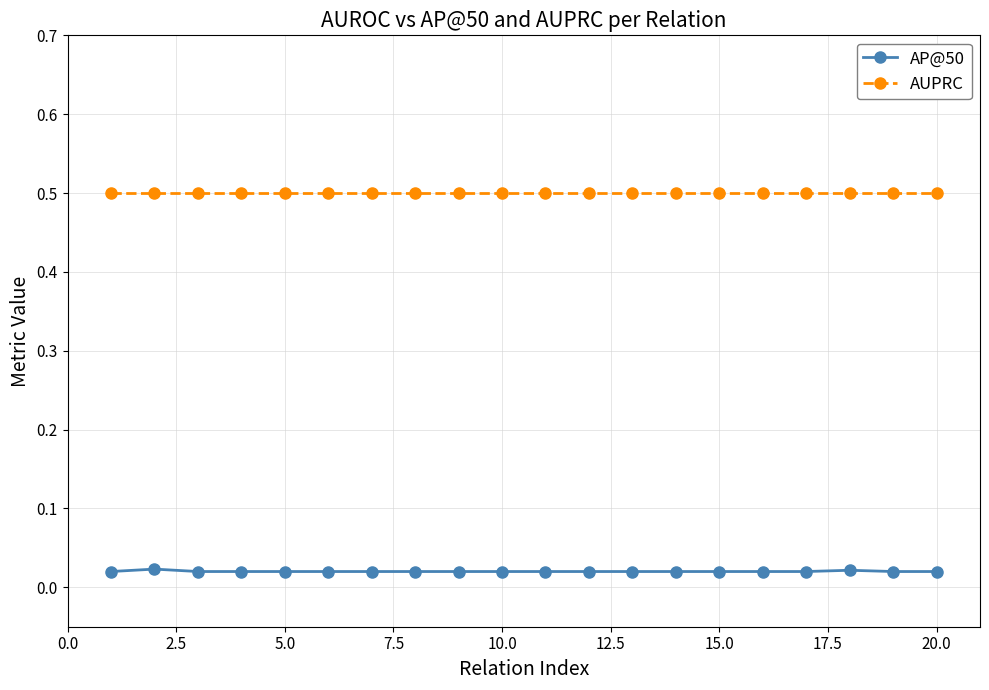

What is the value of the AUPRC point at the 18th from the left?

0.5